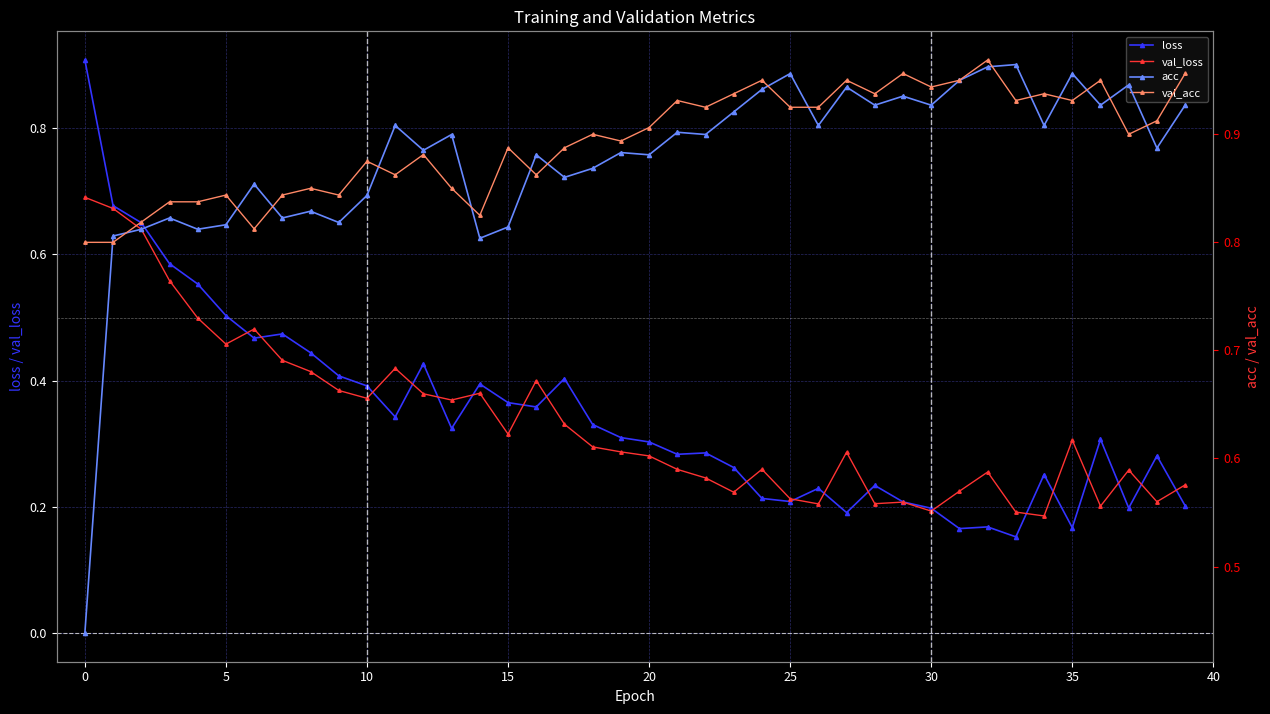

What is the label of the 17th point from the left?

16